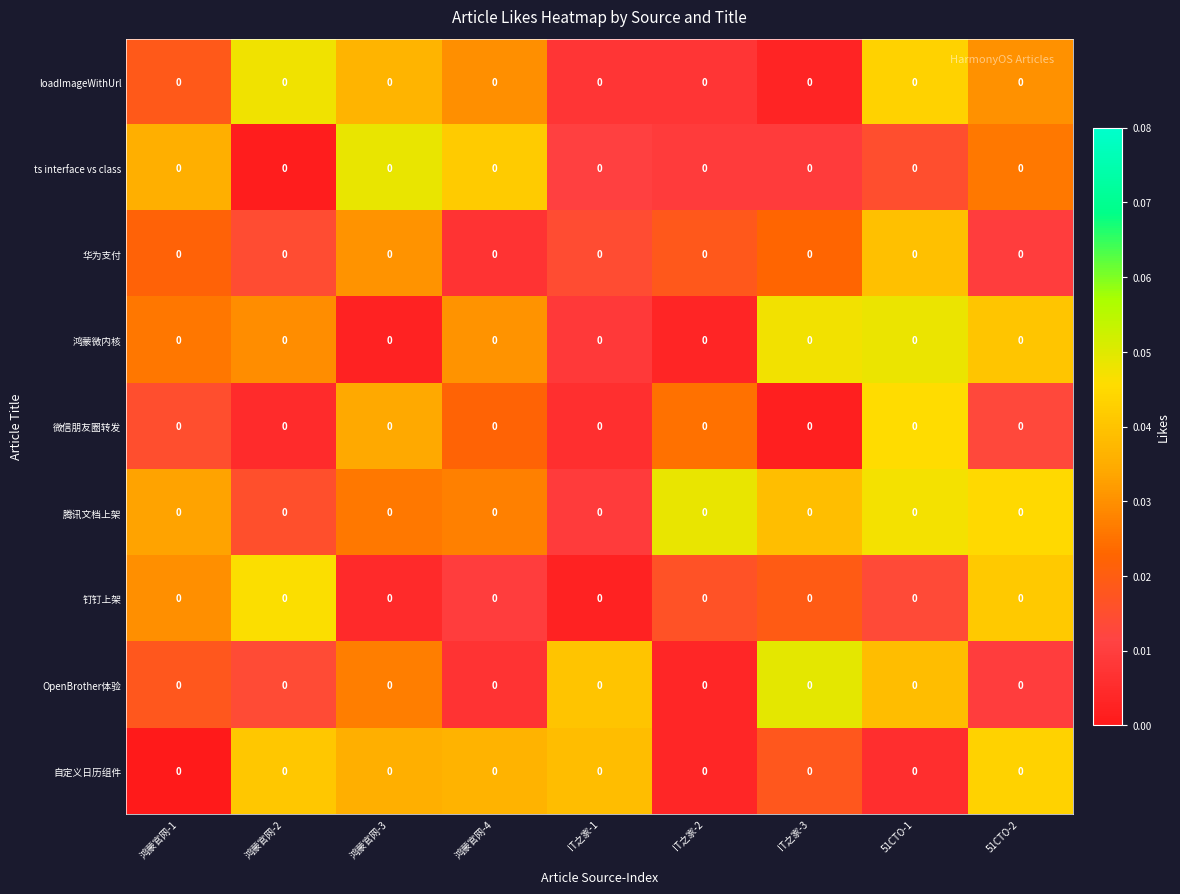

Rank the categories by 华为支付 value from highest to lowest.

51CTO-1, 鸿蒙官网-3, IT之家-3, 鸿蒙官网-1, IT之家-2, IT之家-1, 鸿蒙官网-2, 51CTO-2, 鸿蒙官网-4